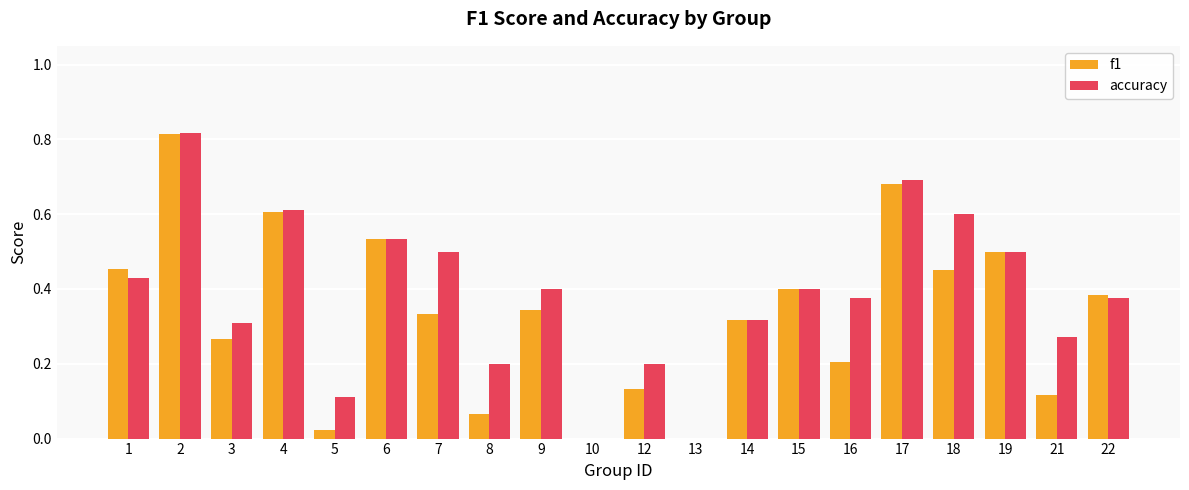

True or false: accuracy has a value of 0.3 at 18.

False